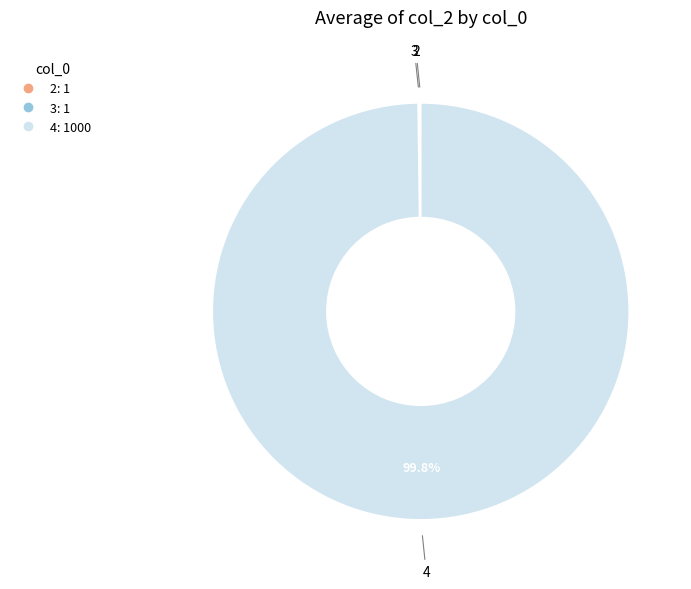

Does any single category account for the majority?

Yes